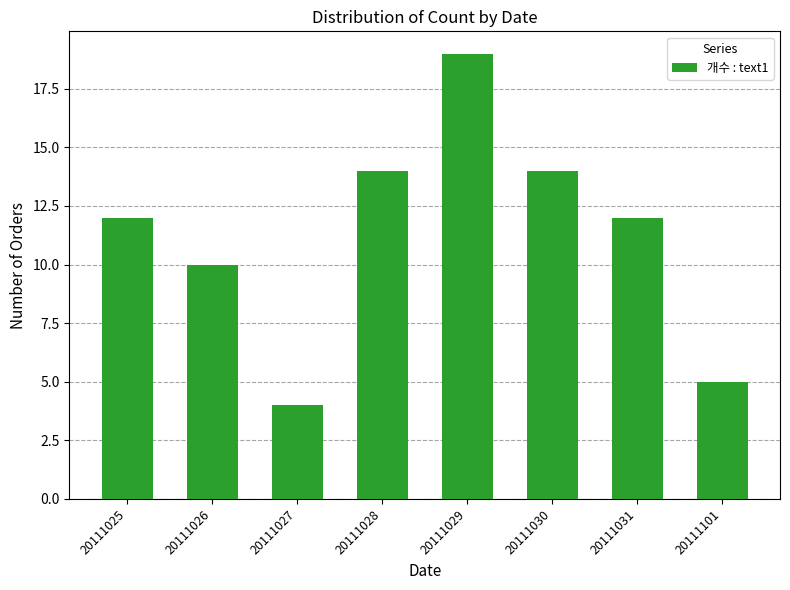

What is the approximate value at 20111025, to the nearest 10?

10